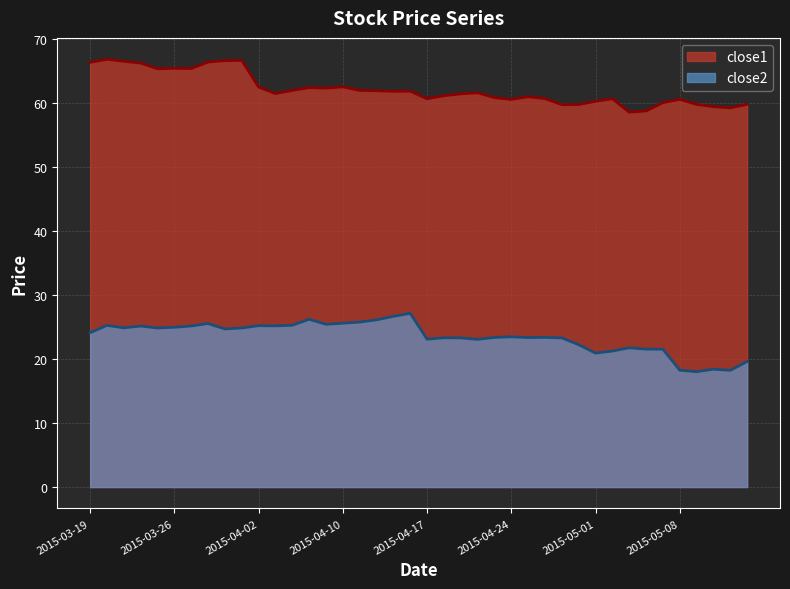

How many data points in close2 are above 24?

20